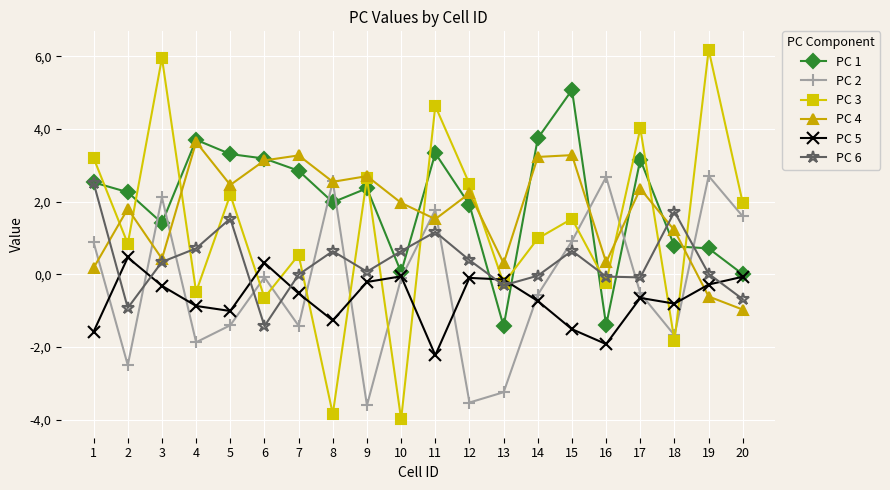

Between 3 and 7, which series saw the biggest shift?

PC 3